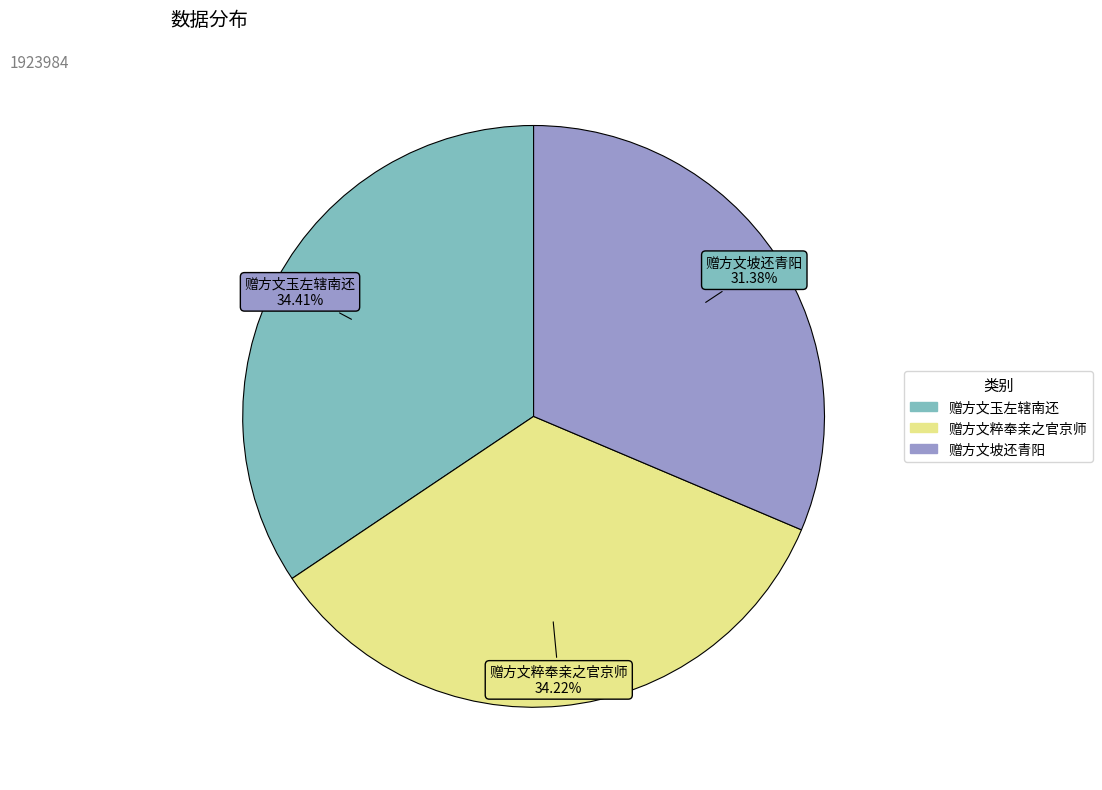

True or false: 赠方文坡还青阳 accounts for 31% of the total.

True